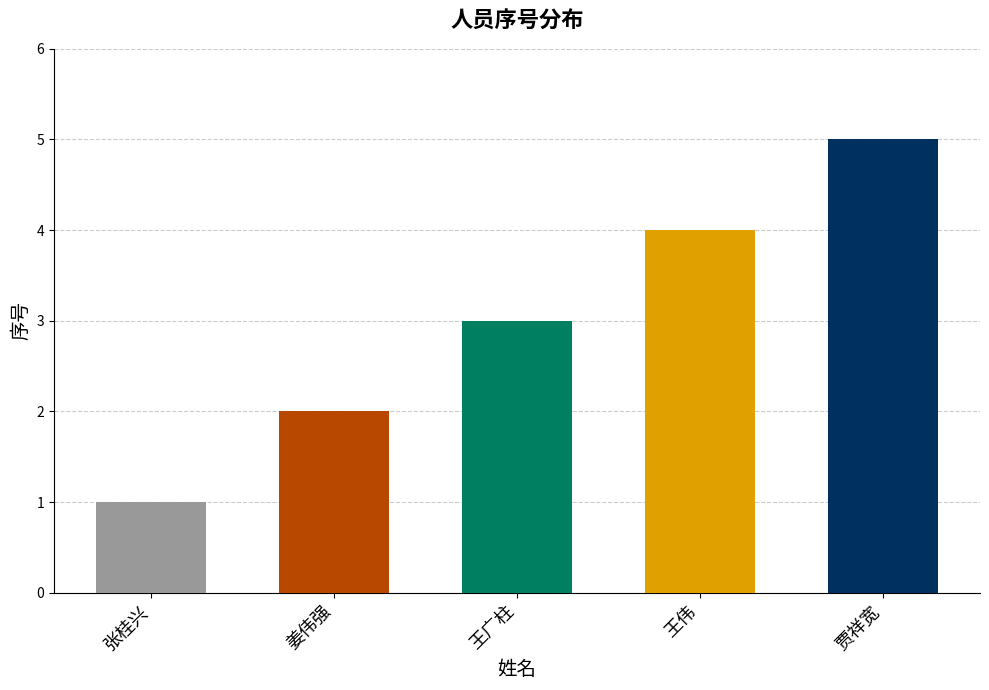

What is the label of the 3rd bar from the right?

王广柱